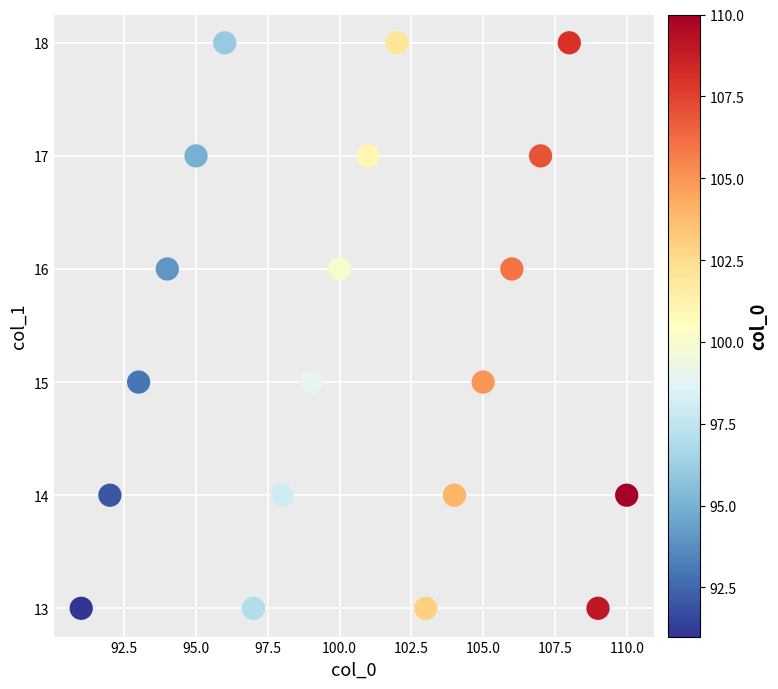

What is the range of Y values (max minus min)?

5